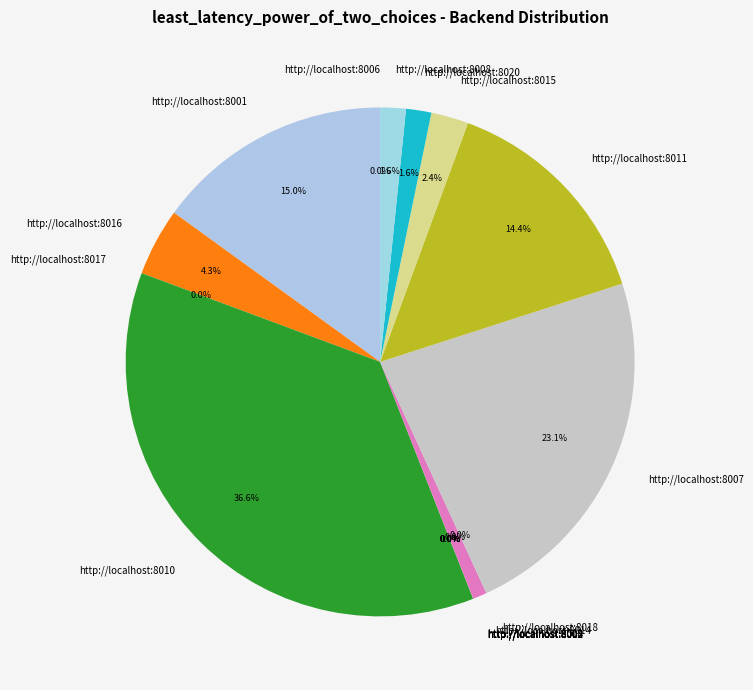

To the nearest percent, what is the average slice percentage?

6%